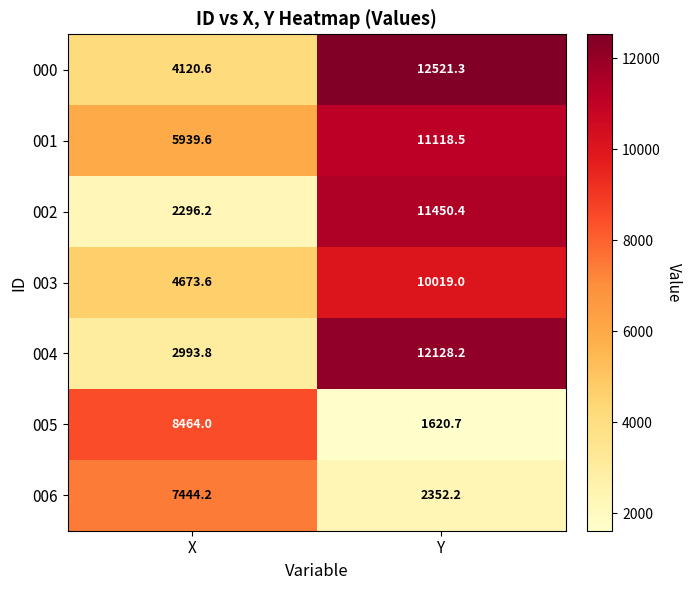

What is the total value across all series at Y?

61210.3